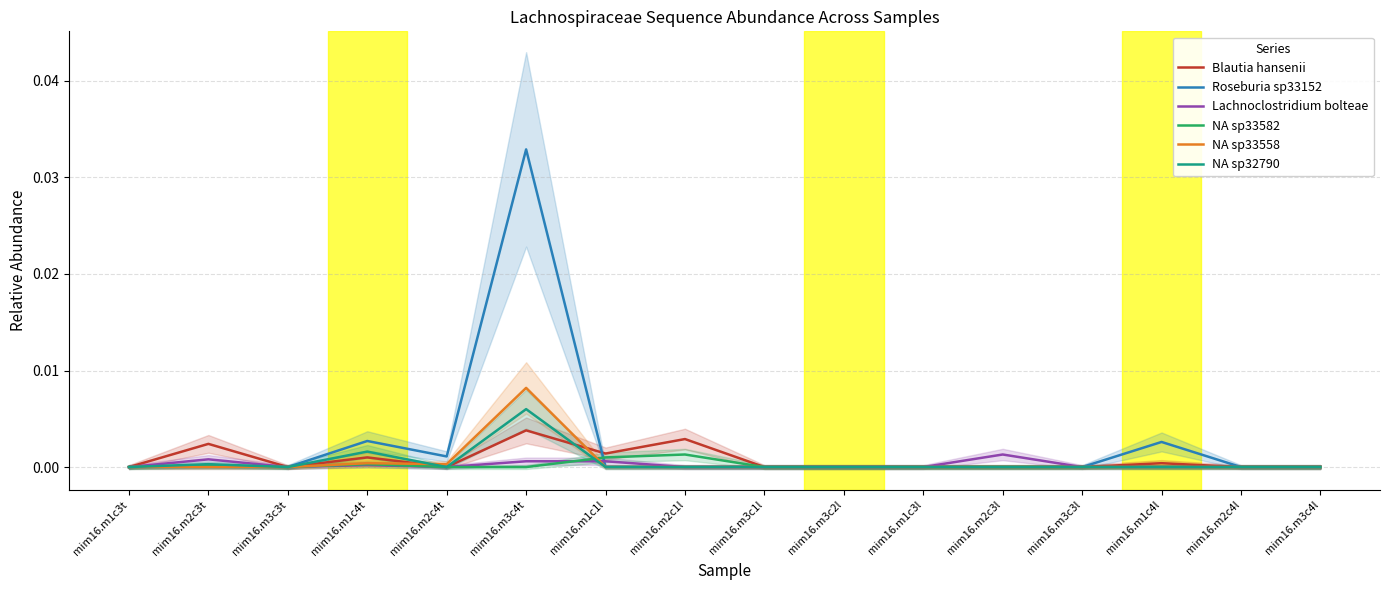

Which label corresponds to the smallest value in the chart?

mim16.m1c3t